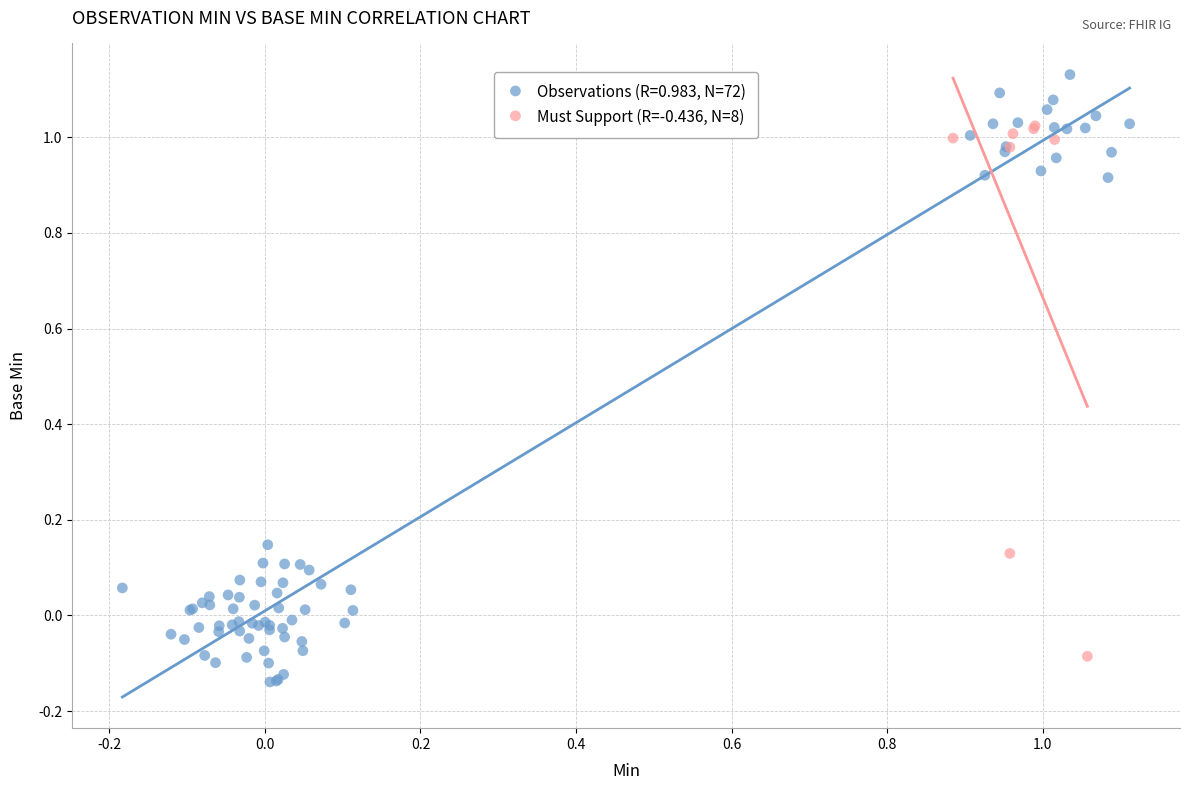

Which series has the widest spread of Y values?

Observations (R=0.983, N=72)